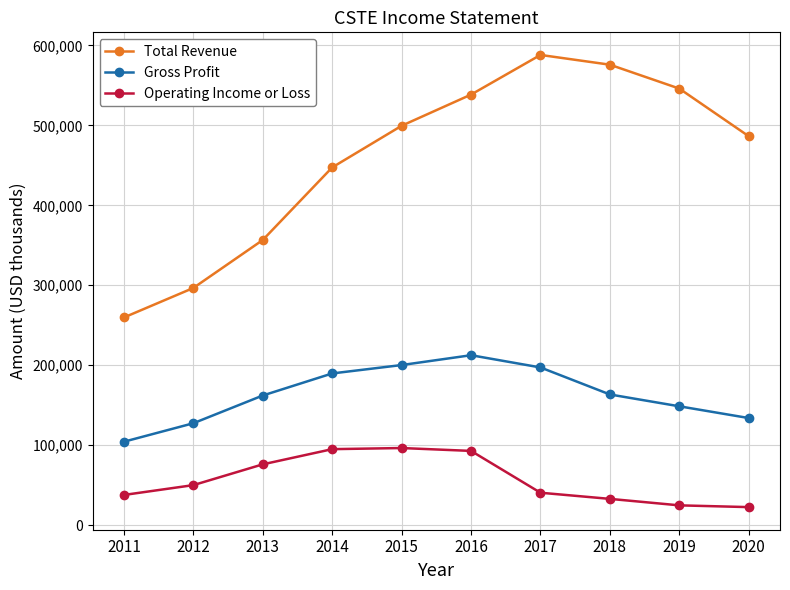

Rank the series at 2012 from lowest to highest value.

Operating Income or Loss, Gross Profit, Total Revenue